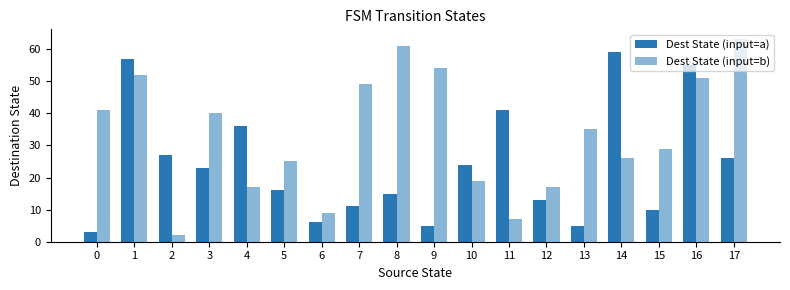

At how many categories does at least one series exceed 40?

9